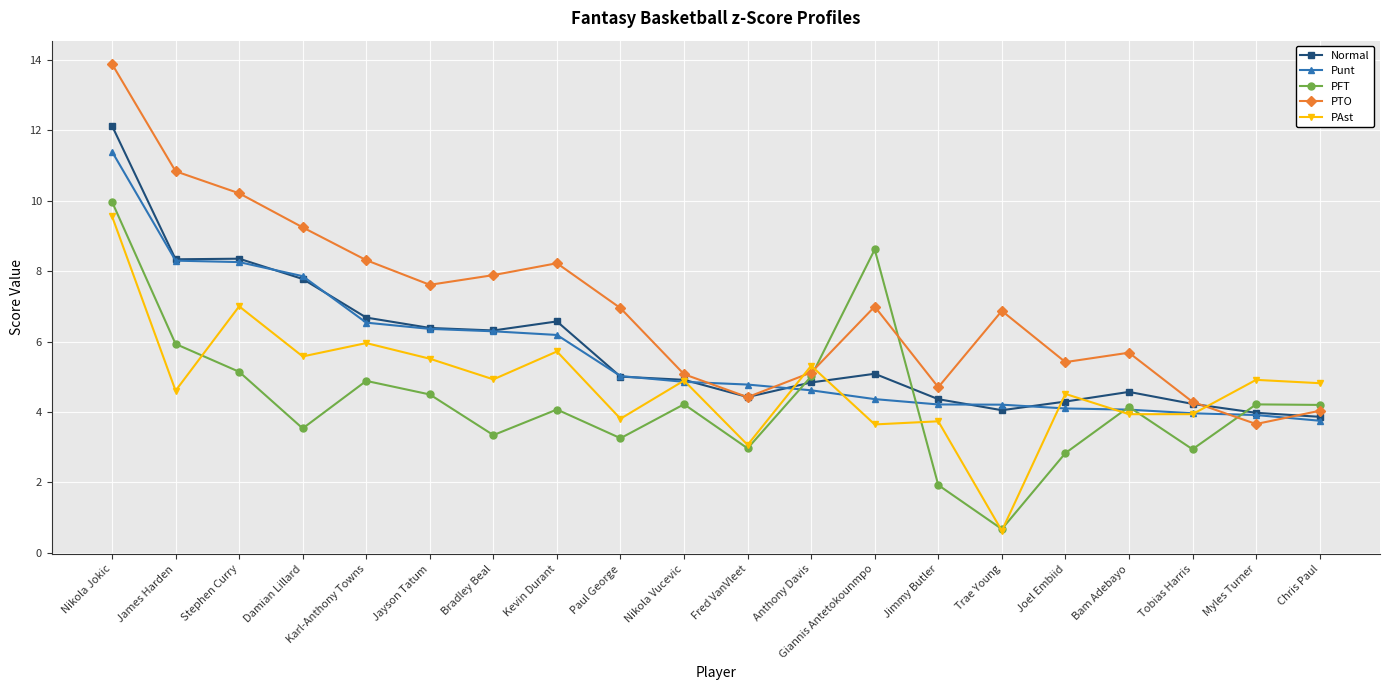

At which category is the sum across all series the highest?

Nikola Jokic